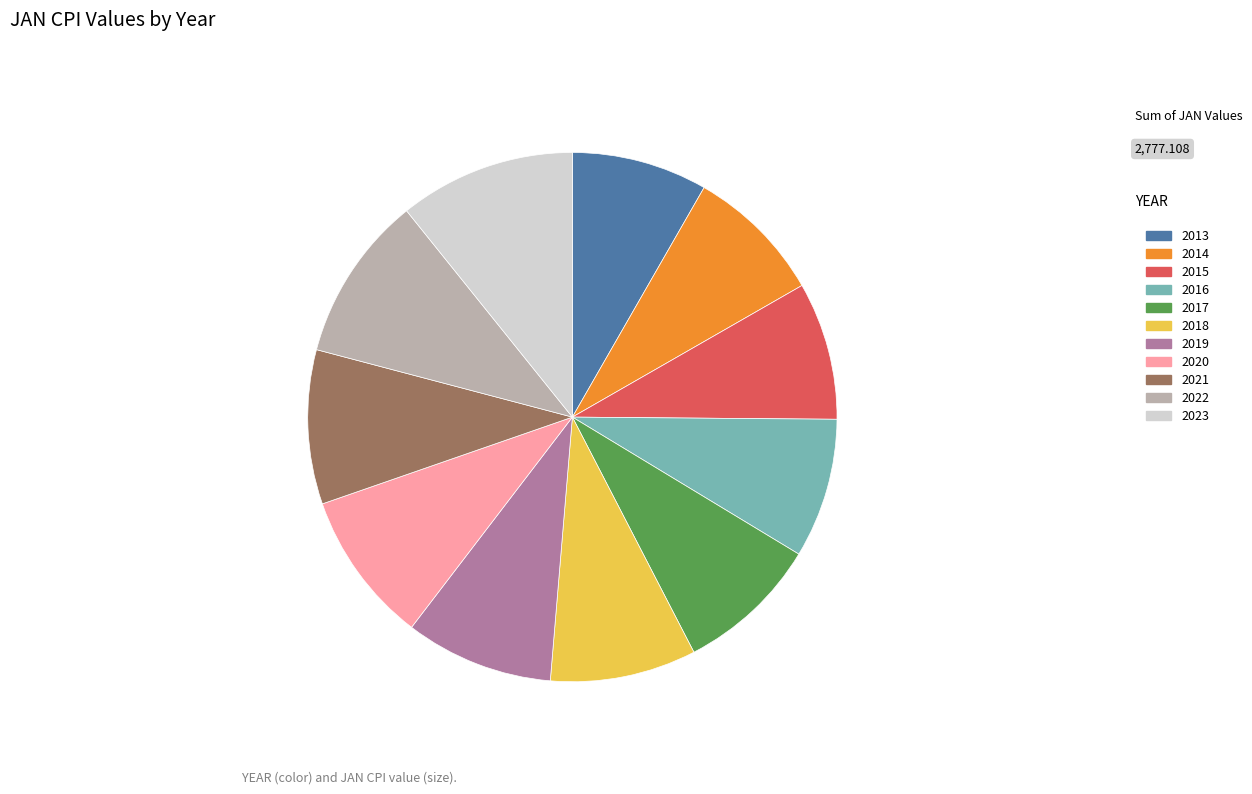

Which has a higher value, 2017 or 2021?

2021